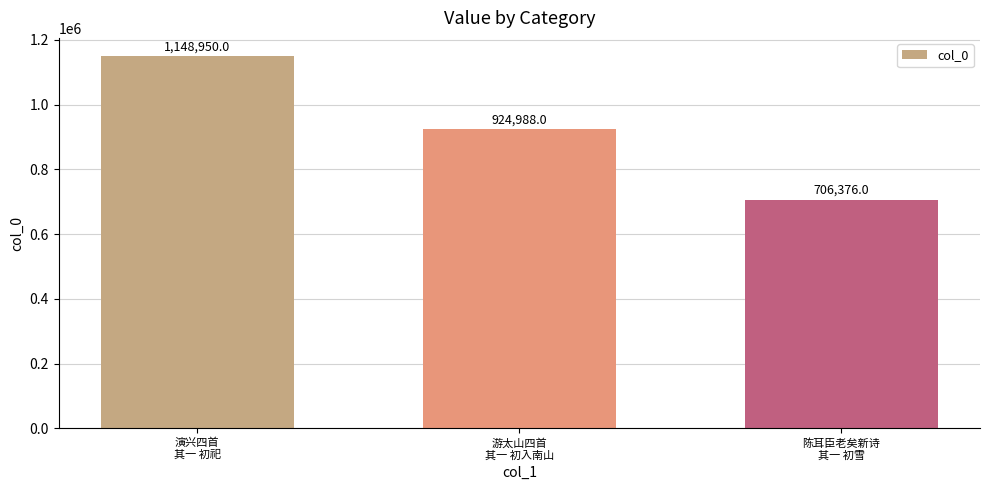

Count the number of data series in this chart.

1